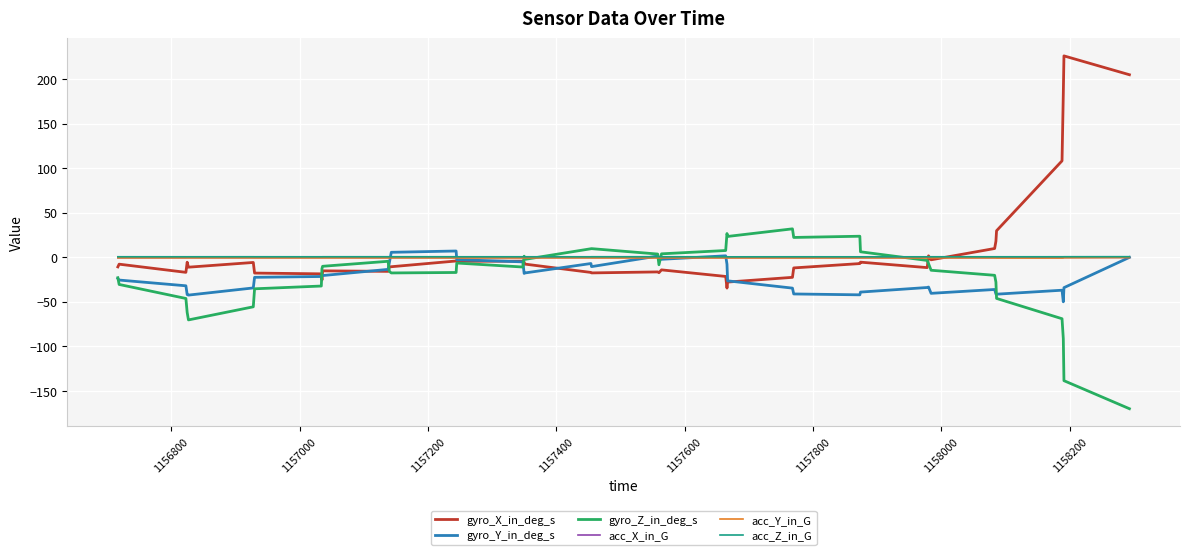

What is the greatest value displayed?

226.1